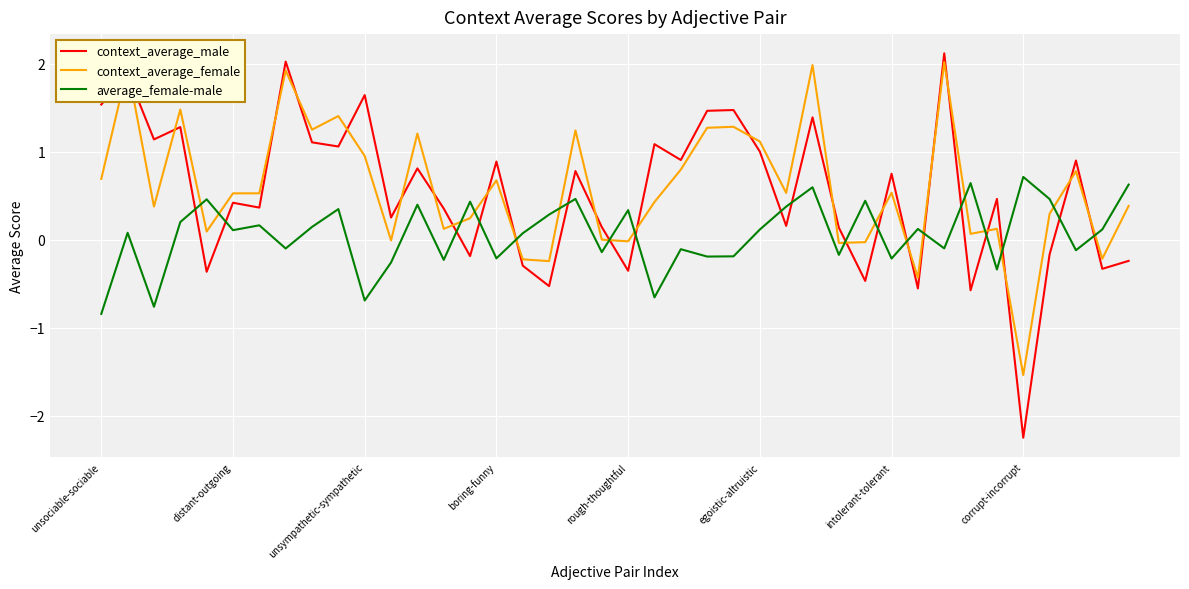

What is the difference between the maximum and minimum values in the context_average_male series?

4.4